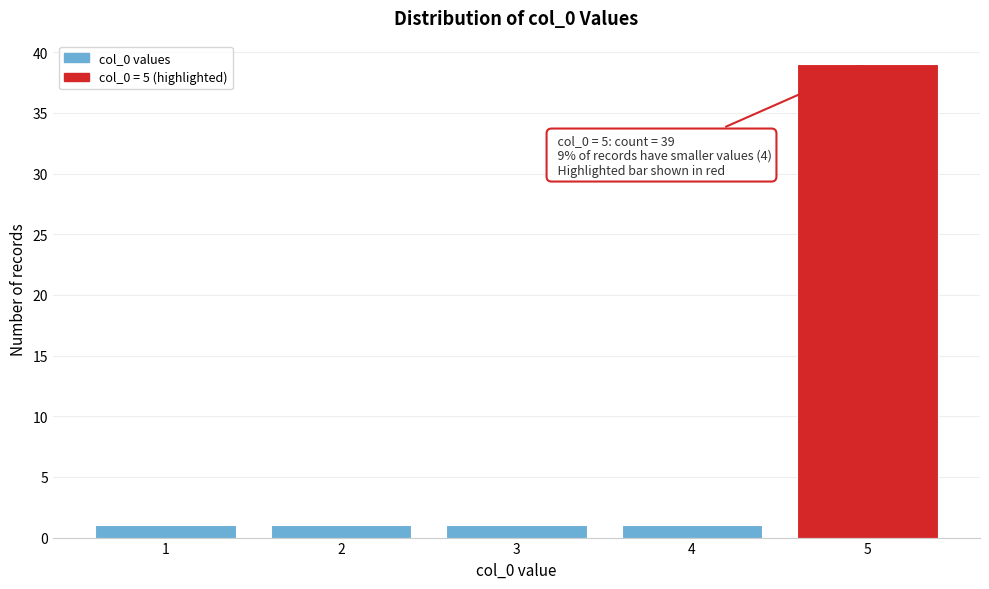

Reading left to right, extract all data points from this chart.

1=1	2=1	3=1	4=1	5=39